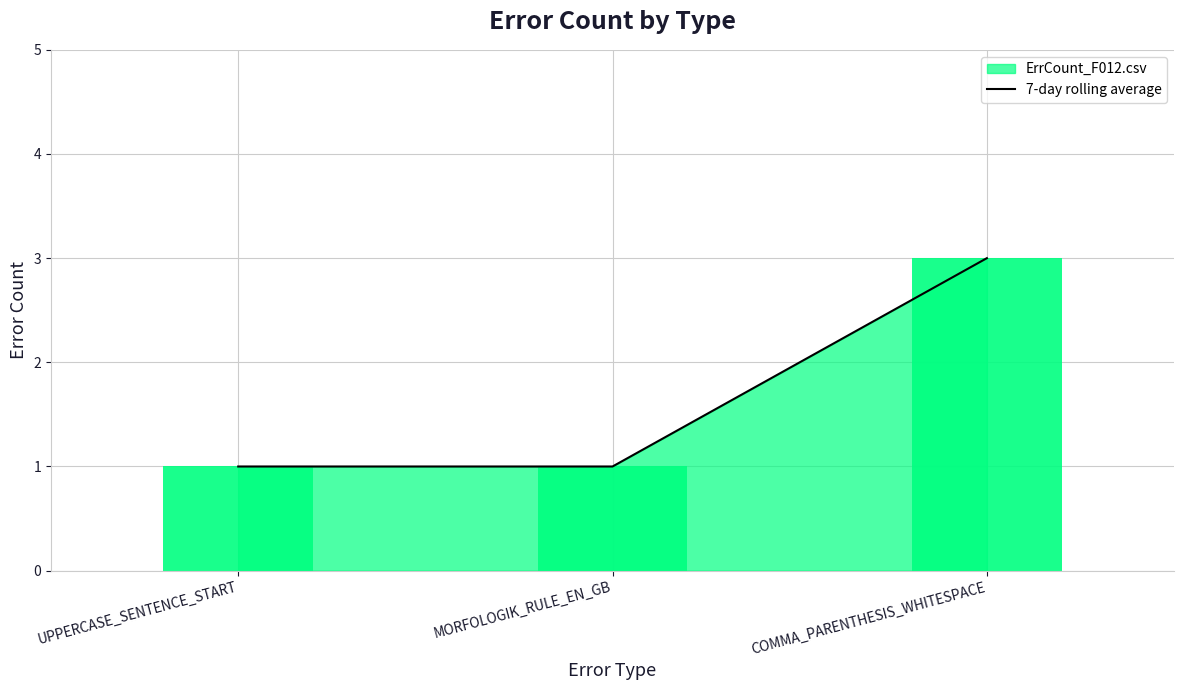

What is the sum of all values?

5